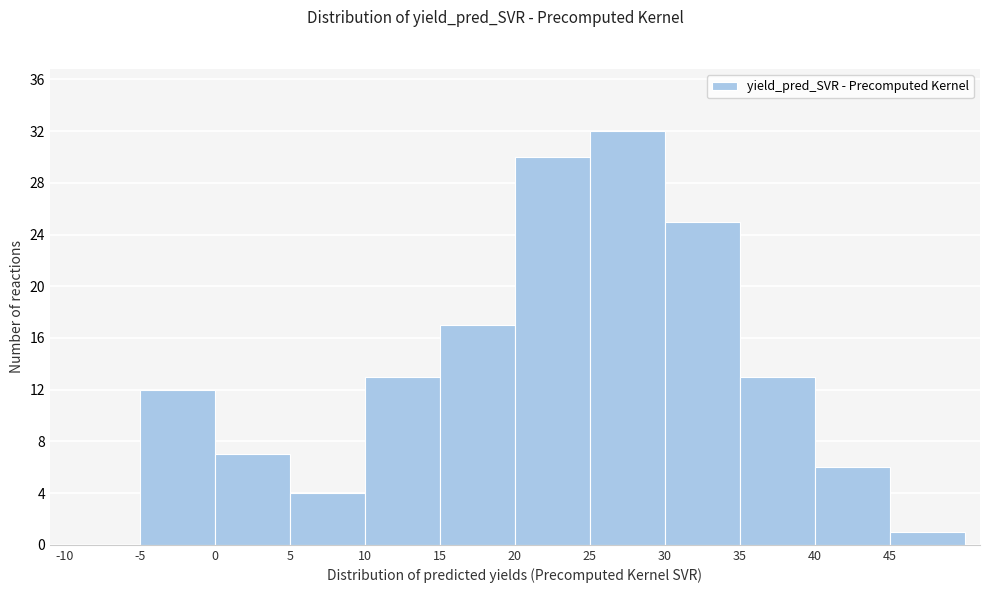

Which range on the x-axis has the tallest bar?

25 to 30